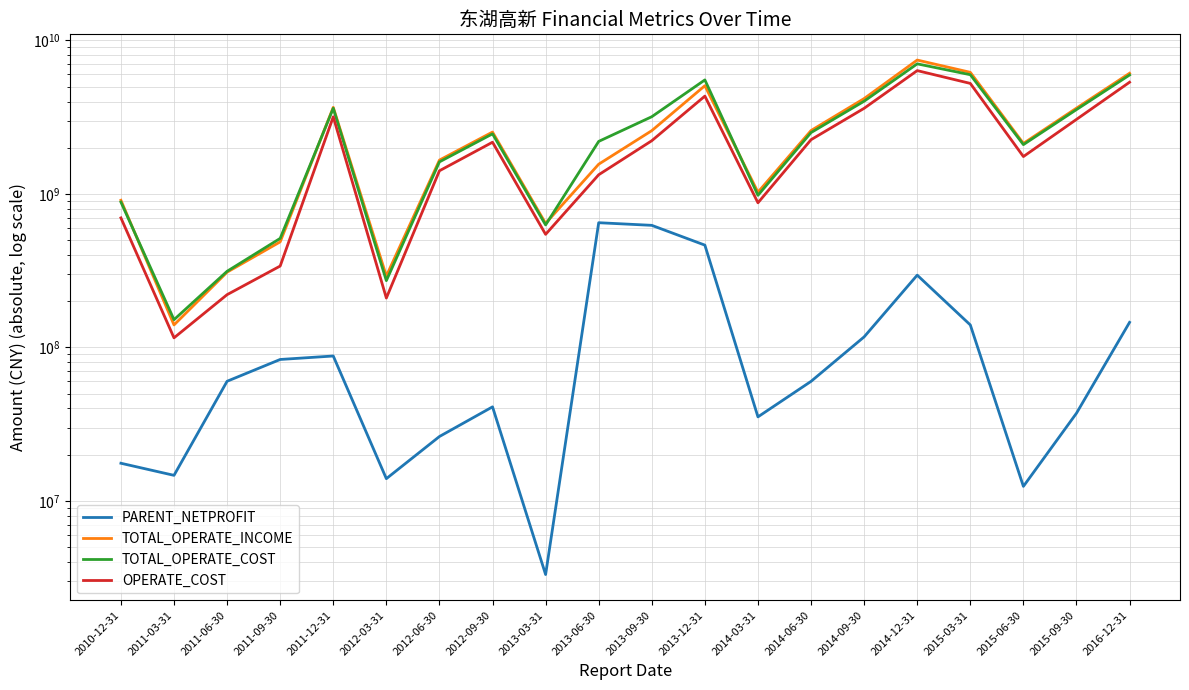

Reading left to right, extract all data points from this chart.

PARENT_NETPROFIT: 17586379.1	14668050.5	60161111.3	83431486.5	87899904.5	13956127.1	26263565.0	40986150.9	3311904.1	649268029.1	624164584.3	463812037.5	35266229.7	60085440.0	117102555.8	295647723.9	140084465.5	12431997.4	37259370.9	145620467.8
TOTAL_OPERATE_INCOME: 909123015.7	140090716.9	309106319.5	487080877.1	3664639315.9	291891079.7	1660930605.7	2530105856.1	642649415.0	1562050745.1	2583937924.2	5071240681.6	1026455932.0	2588403091.8	4181488738.0	7451200825.3	6198091802.3	2133505615.4	3622578764.3	6113909399.9
TOTAL_OPERATE_COST: 884780174.4	151537426.6	313254839.1	513176909.2	3616141047.4	272180332.4	1617266418.7	2462394248.0	628107435.4	2198894328.4	3184830411.4	5531029983.9	979598412.2	2510274145.9	4019691321.9	7039401769.3	5980799358.0	2095067293.4	3544439936.2	5954847696.2
OPERATE_COST: 697900245.8	115411792.1	220599307.0	338880531.2	3179449575.1	209693890.1	1415313396.8	2172005085.2	545422136.4	1333374460.5	2221879372.2	4338639518.1	875347988.0	2256154071.1	3612780569.1	6359892864.4	5248621877.9	1751787425.6	3059624224.6	5343896031.7